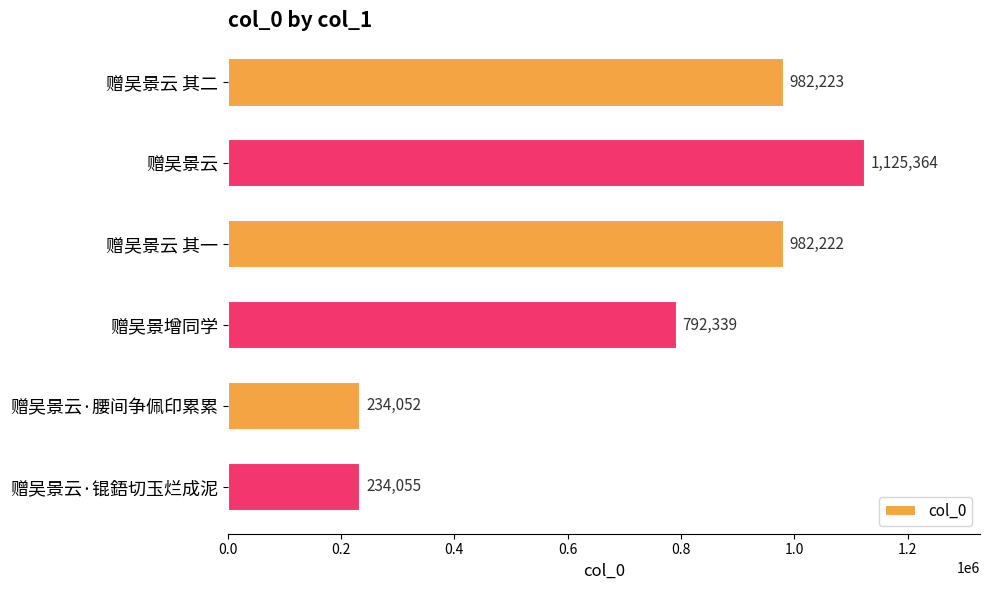

What is the sum of all values?

4350255